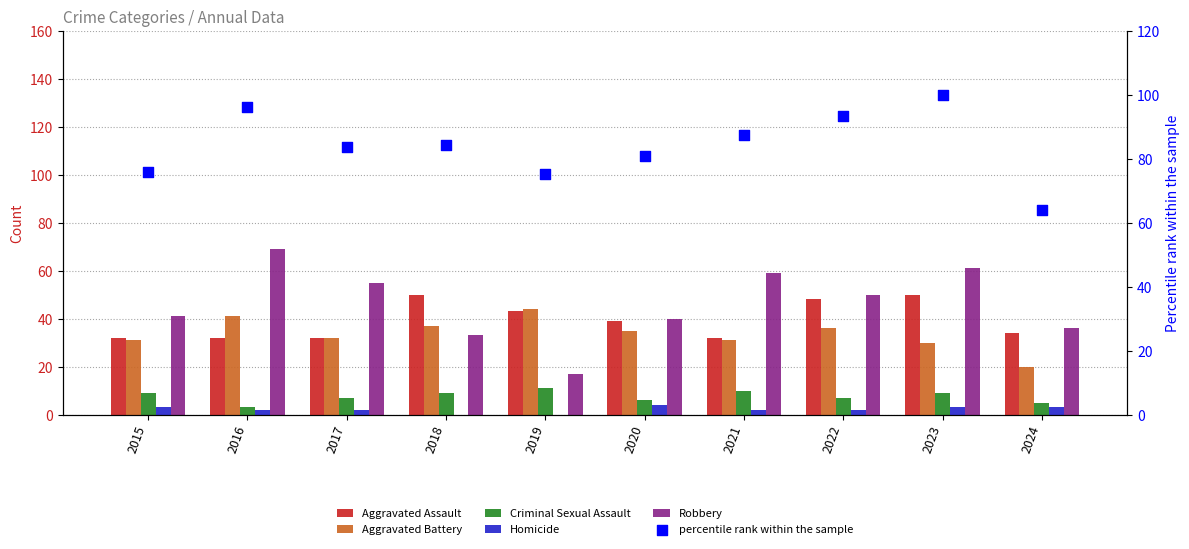

Is the value of Aggravated Battery at 2019 greater than the value of Homicide at 2024?

Yes